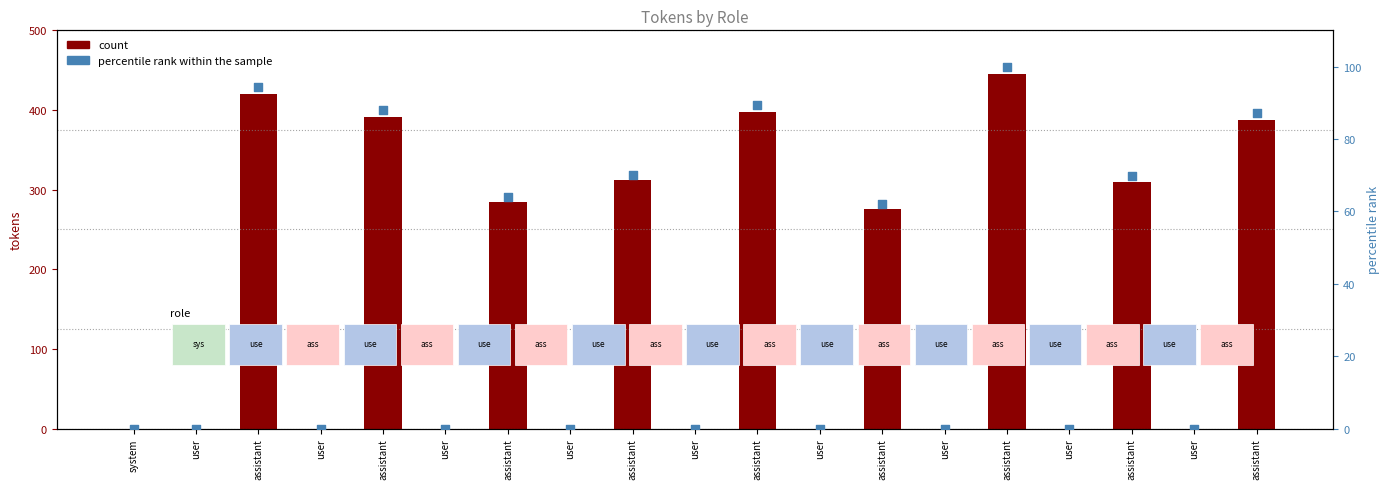

Is the value of count at assistant greater than the value of percentile rank within the sample at user?

Yes